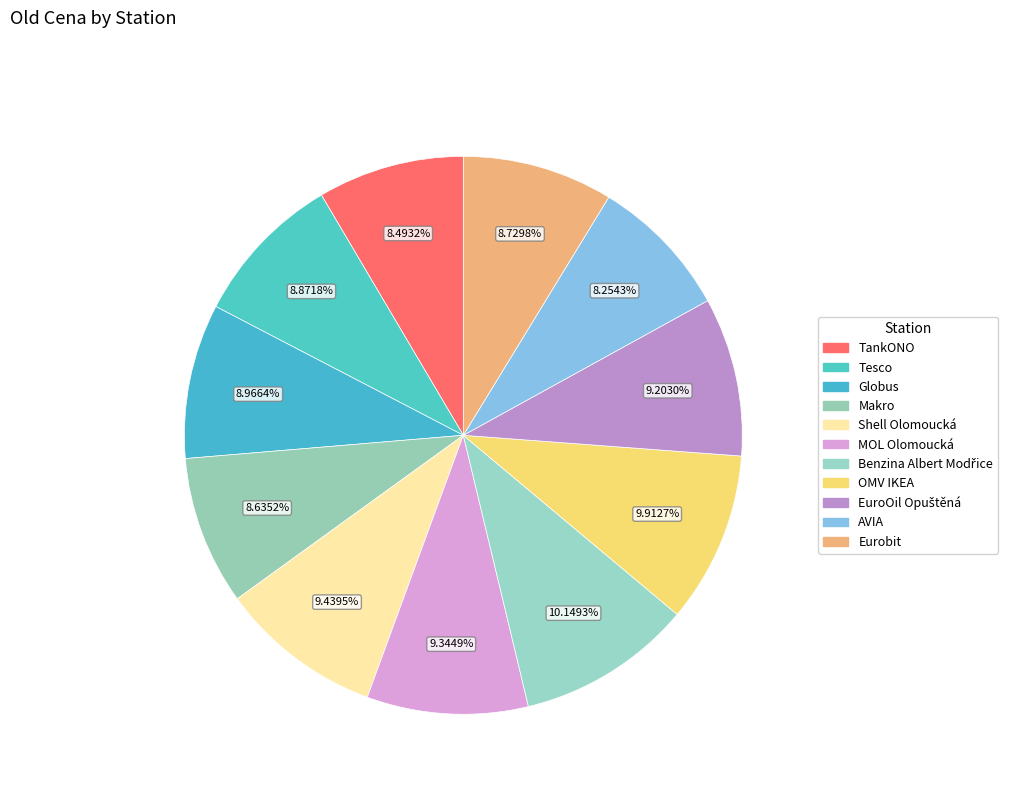

Which category has the biggest portion of the pie?

Benzina Albert Modřice